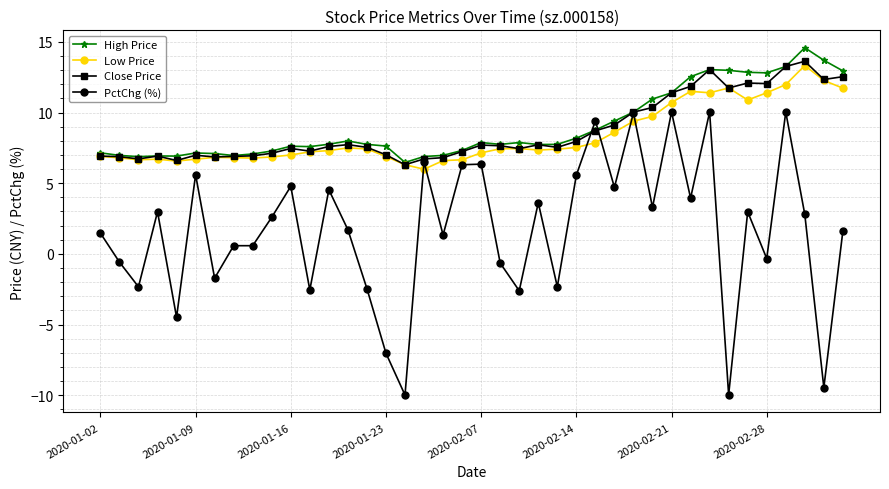

At how many categories does at least one series exceed -1?

40